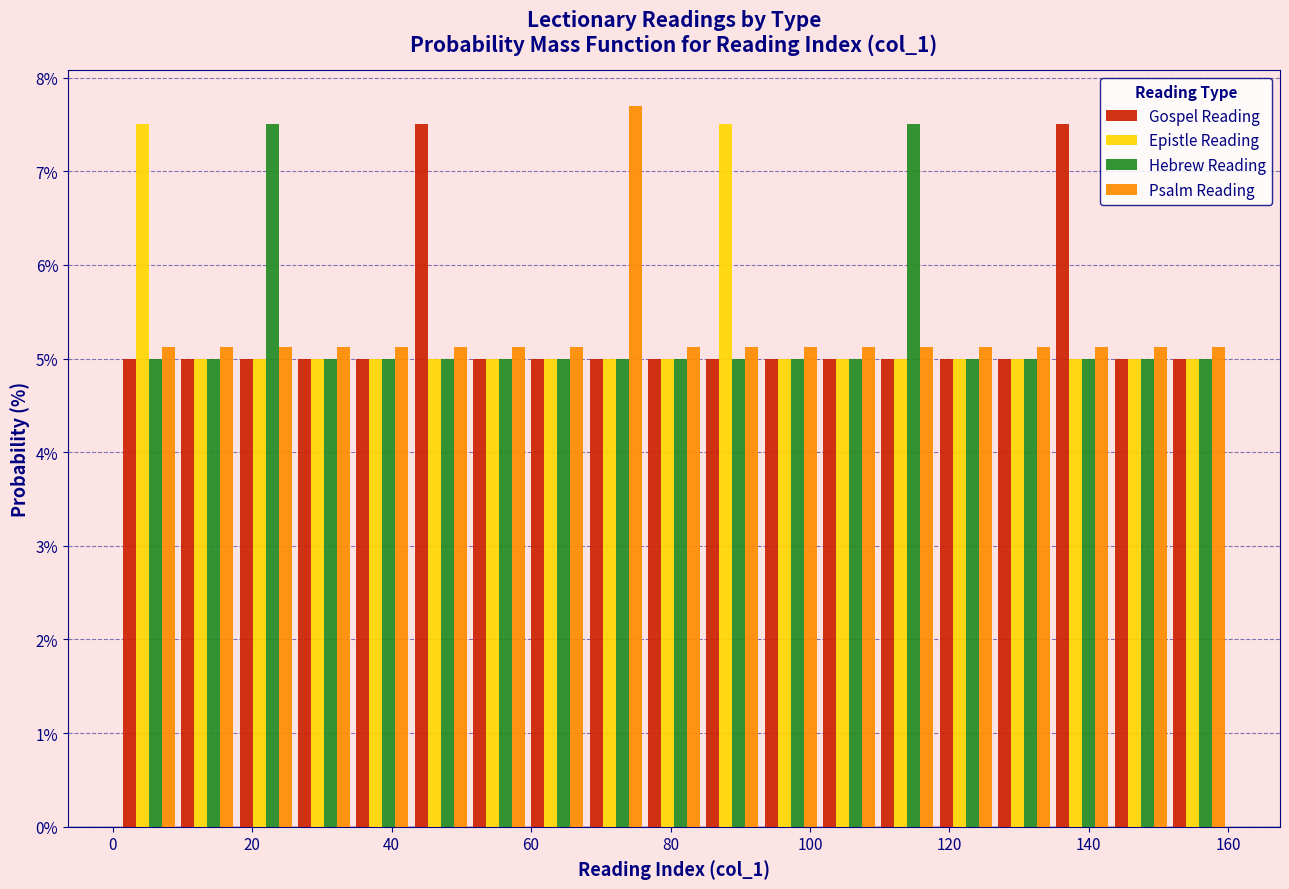

What is the height of the Hebrew Reading bar covering 68 to 76 on the x-axis? Neither the bar edges nor the heights are printed on the chart, so give them approximately, as read against the axes.

5.0